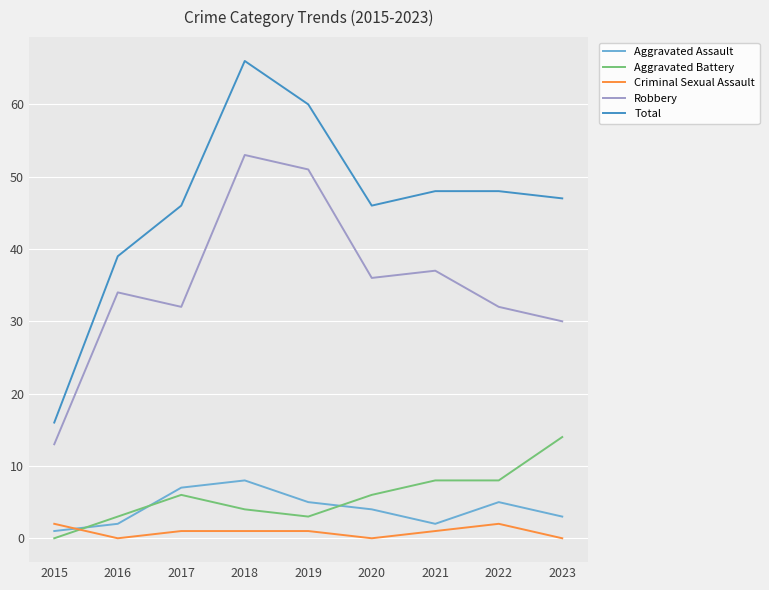

How many categories are shown in the chart?

9